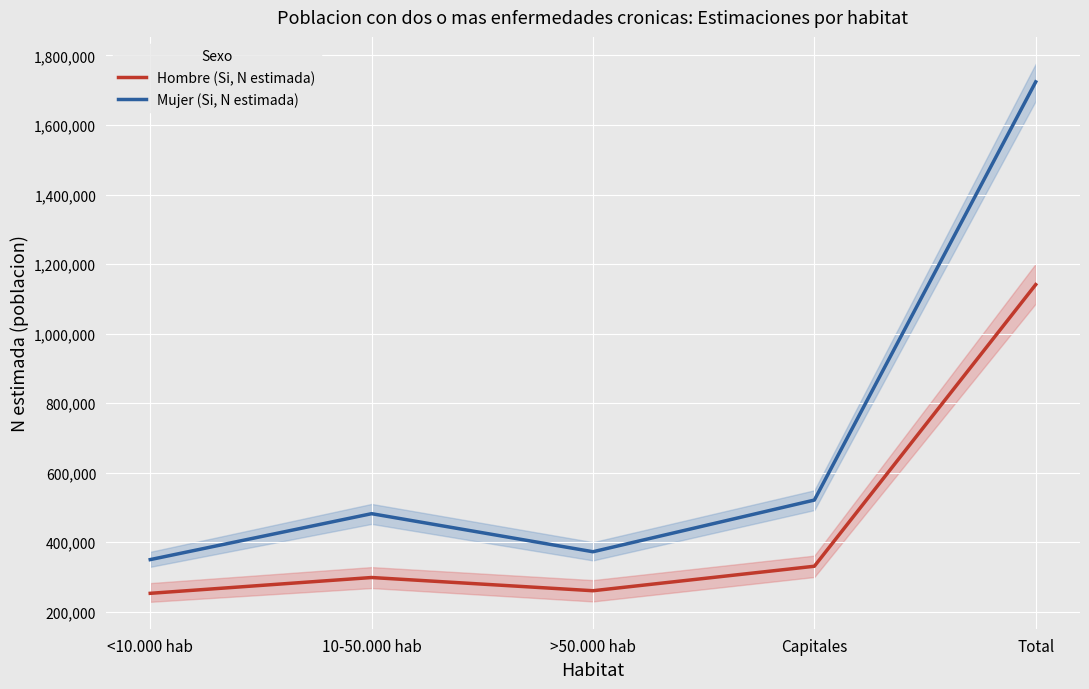

Rank the series at Capitales from highest to lowest value.

Mujer (Si, N estimada), Hombre (Si, N estimada)